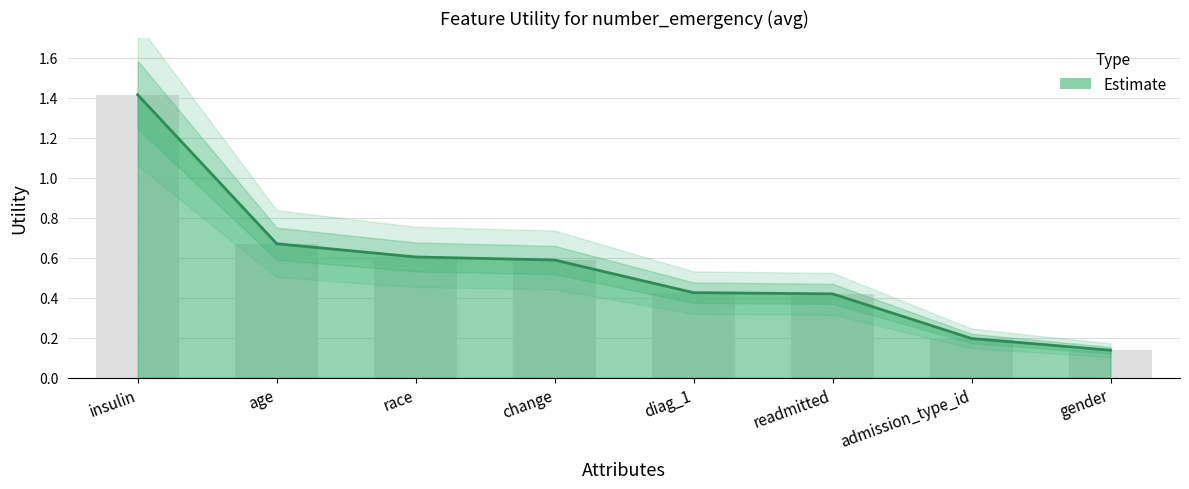

Are the bars horizontal?

No